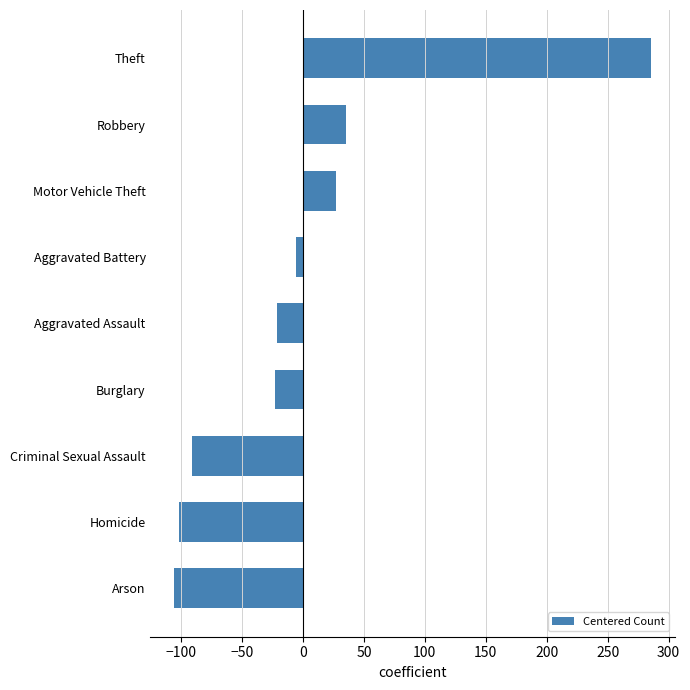

Which category has the lowest value across all series?

Arson